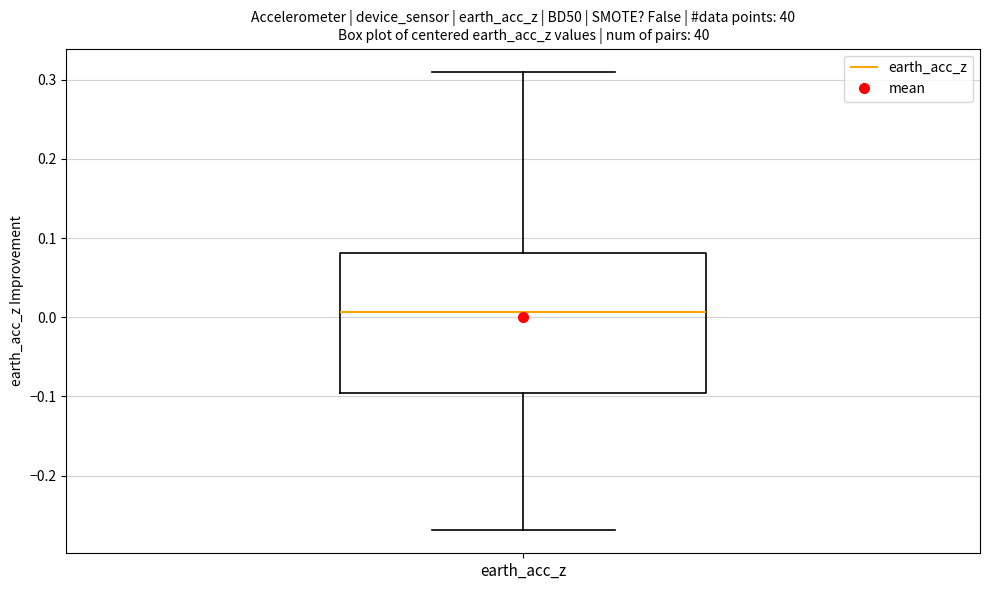

Read this box plot against the y-axis: the position of the median line, the range covered by the box, and the ends of both whiskers. The values are not printed on the chart, so give them approximately, as read against the axis.

median 0.01, box -0.10 to 0.08, whiskers -0.27 to 0.31